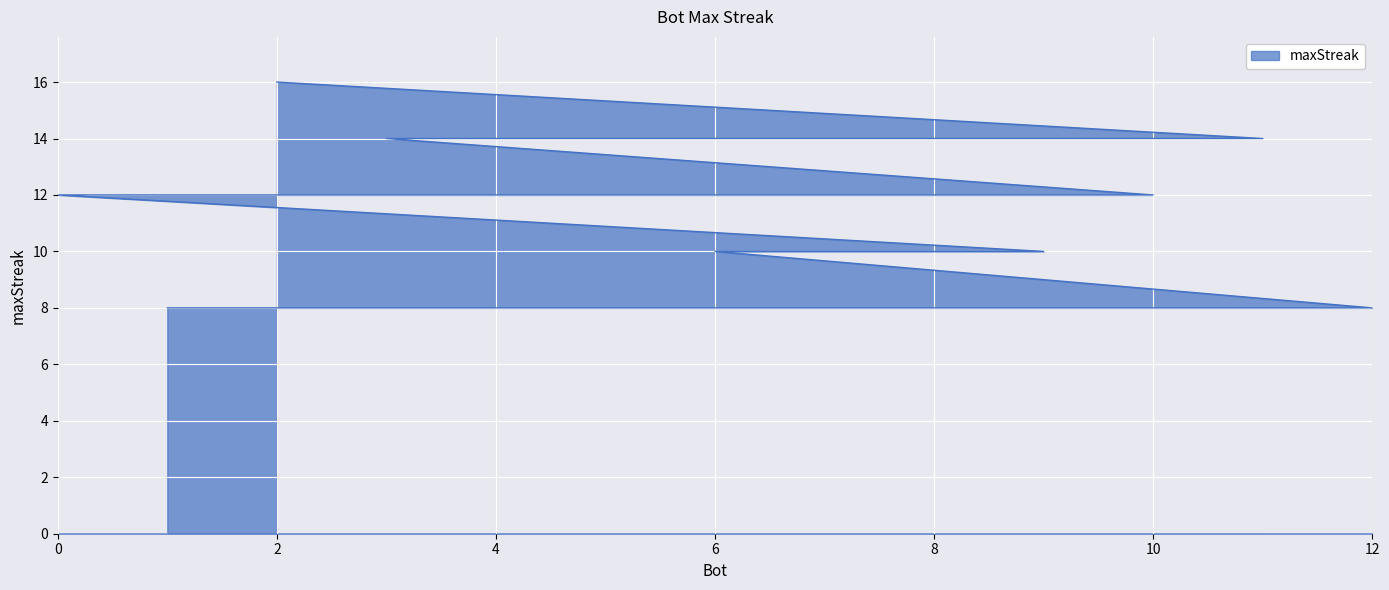

True or false: there are more than 0 points higher than both neighbors.

False